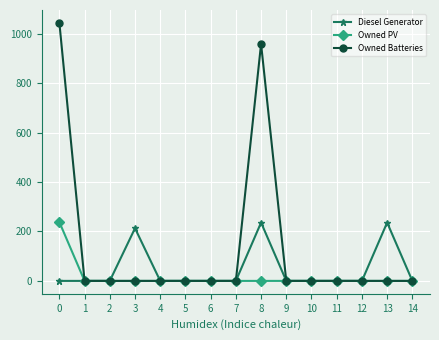

What is the maximum value for Diesel Generator?

236.0